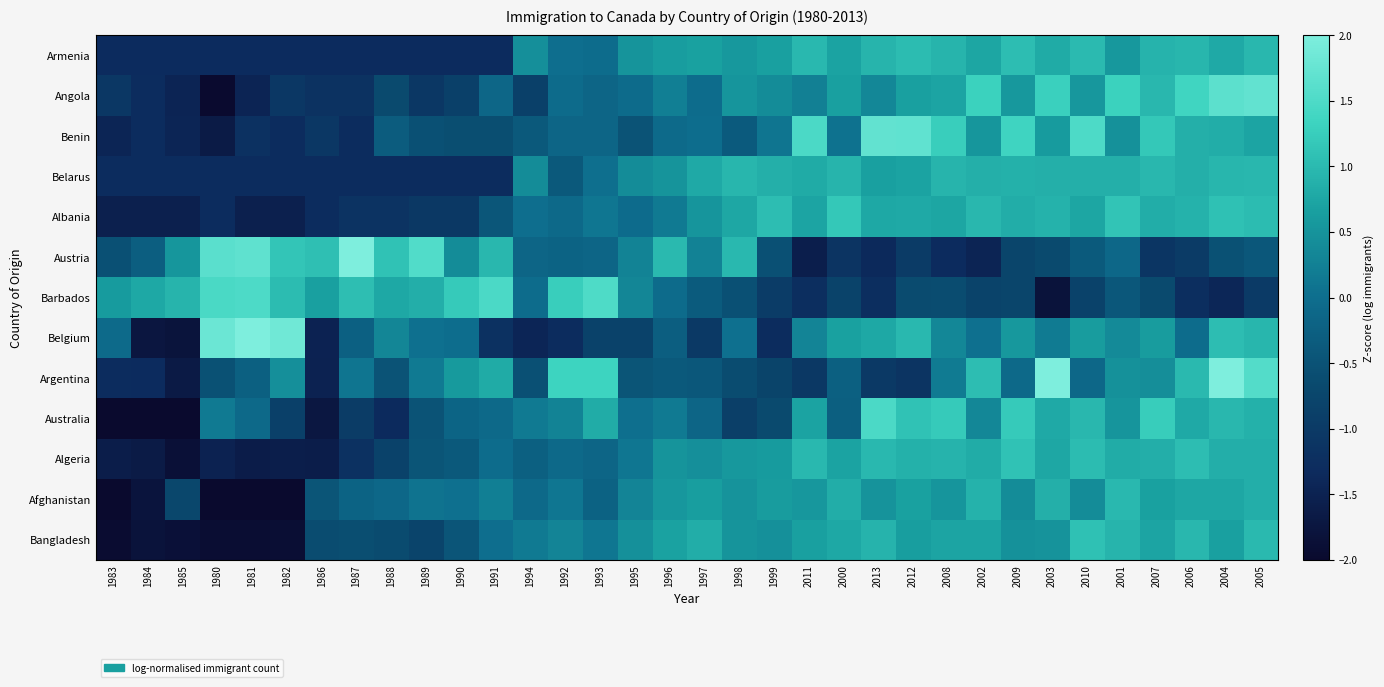

Reading right to left, what are all the values shown in this chart?

Armenia: 2005=1.0	2004=0.8	2006=0.9	2007=0.9	2001=0.6	2010=1.0	2003=0.8	2009=1.0	2002=0.7	2008=0.9	2012=1.0	2013=0.9	2000=0.7	2011=1.0	1999=0.7	1998=0.6	1997=0.7	1996=0.6	1995=0.5	1993=-0.0	1992=0.0	1994=0.5	1991=-1.3	1990=-1.3	1989=-1.3	1988=-1.3	1987=-1.3	1986=-1.3	1982=-1.3	1981=-1.3	1980=-1.3	1985=-1.3	1984=-1.3	1983=-1.3
Angola: 2005=1.7	2004=1.6	2006=1.4	2007=1.0	2001=1.3	2010=0.6	2003=1.3	2009=0.6	2002=1.3	2008=0.7	2012=0.7	2013=0.3	2000=0.7	2011=0.2	1999=0.4	1998=0.5	1997=-0.0	1996=0.2	1995=-0.1	1993=-0.2	1992=-0.1	1994=-0.9	1991=-0.1	1990=-0.9	1989=-1.0	1988=-0.7	1987=-1.2	1986=-1.2	1982=-1.0	1981=-1.5	1980=-2.0	1985=-1.5	1984=-1.3	1983=-1.0
Benin: 2005=0.7	2004=0.8	2006=0.9	2007=1.2	2001=0.5	2010=1.5	2003=0.6	2009=1.4	2002=0.5	2008=1.3	2012=1.7	2013=1.7	2000=0.1	2011=1.5	1999=0.1	1998=-0.3	1997=-0.0	1996=-0.1	1995=-0.5	1993=-0.2	1992=-0.2	1994=-0.4	1991=-0.6	1990=-0.6	1989=-0.5	1988=-0.3	1987=-1.3	1986=-1.1	1982=-1.3	1981=-1.2	1980=-1.6	1985=-1.5	1984=-1.3	1983=-1.5
Belarus: 2005=1.0	2004=0.9	2006=0.9	2007=1.0	2001=0.9	2010=0.9	2003=0.9	2009=0.9	2002=0.9	2008=0.9	2012=0.7	2013=0.7	2000=0.9	2011=0.8	1999=0.9	1998=0.9	1997=0.8	1996=0.5	1995=0.4	1993=0.0	1992=-0.4	1994=0.4	1991=-1.3	1990=-1.3	1989=-1.3	1988=-1.3	1987=-1.3	1986=-1.3	1982=-1.3	1981=-1.3	1980=-1.3	1985=-1.3	1984=-1.3	1983=-1.3
Albania: 2005=1.0	2004=1.1	2006=0.9	2007=0.8	2001=1.1	2010=0.7	2003=0.9	2009=0.8	2002=1.0	2008=0.7	2012=0.8	2013=0.8	2000=1.2	2011=0.7	1999=1.0	1998=0.8	1997=0.5	1996=0.2	1995=-0.0	1993=0.1	1992=-0.1	1994=0.0	1991=-0.4	1990=-1.0	1989=-1.0	1988=-1.1	1987=-1.1	1986=-1.3	1982=-1.5	1981=-1.5	1980=-1.3	1985=-1.5	1984=-1.5	1983=-1.5
Austria: 2005=-0.4	2004=-0.5	2006=-1.0	2007=-1.1	2001=-0.1	2010=-0.4	2003=-0.7	2009=-0.8	2002=-1.5	2008=-1.3	2012=-1.0	2013=-1.4	2000=-1.1	2011=-1.6	1999=-0.5	1998=1.0	1997=0.3	1996=1.0	1995=0.3	1993=-0.2	1992=-0.2	1994=-0.1	1991=1.0	1990=0.4	1989=1.5	1988=1.1	1987=2.0	1986=1.1	1982=1.2	1981=1.7	1980=1.6	1985=0.5	1984=-0.3	1983=-0.5
Barbados: 2005=-1.0	2004=-1.4	2006=-1.3	2007=-0.7	2001=-0.4	2010=-0.8	2003=-1.8	2009=-0.8	2002=-0.8	2008=-0.6	2012=-0.6	2013=-1.3	2000=-0.8	2011=-1.3	1999=-0.9	1998=-0.5	1997=-0.3	1996=-0.1	1995=0.3	1993=1.5	1992=1.3	1994=-0.0	1991=1.5	1990=1.2	1989=0.9	1988=0.8	1987=1.1	1986=0.7	1982=1.0	1981=1.5	1980=1.5	1985=0.9	1984=0.8	1983=0.6
Belgium: 2005=1.0	2004=1.0	2006=-0.0	2007=0.6	2001=0.4	2010=0.6	2003=0.2	2009=0.6	2002=0.0	2008=0.3	2012=1.0	2013=0.8	2000=0.7	2011=0.3	1999=-1.3	1998=0.0	1997=-1.0	1996=-0.3	1995=-0.8	1993=-0.8	1992=-1.3	1994=-1.4	1991=-1.2	1990=-0.0	1989=0.0	1988=0.3	1987=-0.2	1986=-1.5	1982=1.9	1981=2.0	1980=1.8	1985=-1.8	1984=-1.7	1983=-0.1
Argentina: 2005=1.6	2004=2.1	2006=1.0	2007=0.4	2001=0.5	2010=-0.1	2003=2.3	2009=-0.1	2002=1.0	2008=0.2	2012=-1.1	2013=-1.0	2000=-0.3	2011=-1.0	1999=-0.8	1998=-0.6	1997=-0.4	1996=-0.4	1995=-0.5	1993=1.3	1992=1.3	1994=-0.5	1991=0.8	1990=0.6	1989=0.2	1988=-0.5	1987=0.1	1986=-1.5	1982=0.4	1981=-0.3	1980=-0.5	1985=-1.7	1984=-1.3	1983=-1.3
Australia: 2005=0.9	2004=1.0	2006=0.8	2007=1.2	2001=0.5	2010=1.0	2003=0.8	2009=1.2	2002=0.3	2008=1.2	2012=1.1	2013=1.5	2000=-0.3	2011=0.7	1999=-0.7	1998=-0.9	1997=-0.2	1996=0.2	1995=0.0	1993=0.8	1992=0.3	1994=0.2	1991=-0.1	1990=-0.2	1989=-0.5	1988=-1.3	1987=-1.0	1986=-1.7	1982=-0.9	1981=-0.1	1980=0.2	1985=-2.0	1984=-2.0	1983=-2.0
Algeria: 2005=0.9	2004=0.9	2006=1.0	2007=0.9	2001=0.8	2010=1.0	2003=0.8	2009=1.1	2002=0.8	2008=0.9	2012=0.9	2013=1.0	2000=0.7	2011=1.0	1999=0.6	1998=0.6	1997=0.4	1996=0.5	1995=0.1	1993=-0.1	1992=-0.1	1994=-0.3	1991=-0.0	1990=-0.4	1989=-0.5	1988=-0.8	1987=-1.2	1986=-1.6	1982=-1.6	1981=-1.6	1980=-1.5	1985=-1.9	1984=-1.7	1983=-1.6
Afghanistan: 2005=0.9	2004=0.8	2006=0.8	2007=0.7	2001=1.0	2010=0.4	2003=0.9	2009=0.4	2002=0.9	2008=0.5	2012=0.7	2013=0.5	2000=0.8	2011=0.6	1999=0.6	1998=0.5	1997=0.7	1996=0.6	1995=0.3	1993=-0.2	1992=0.1	1994=-0.1	1991=0.2	1990=0.0	1989=0.1	1988=-0.1	1987=-0.2	1986=-0.5	1982=-2.2	1981=-2.2	1980=-2.8	1985=-0.7	1984=-1.8	1983=-2.1
Bangladesh: 2005=1.0	2004=0.7	2006=1.0	2007=0.7	2001=0.9	2010=1.1	2003=0.5	2009=0.5	2002=0.7	2008=0.7	2012=0.7	2013=0.9	2000=0.8	2011=0.7	1999=0.5	1998=0.5	1997=0.8	1996=0.7	1995=0.5	1993=0.1	1992=0.3	1994=0.2	1991=0.0	1990=-0.4	1989=-0.8	1988=-0.6	1987=-0.6	1986=-0.6	1982=-1.9	1981=-1.9	1980=-1.9	1985=-1.8	1984=-1.8	1983=-1.9